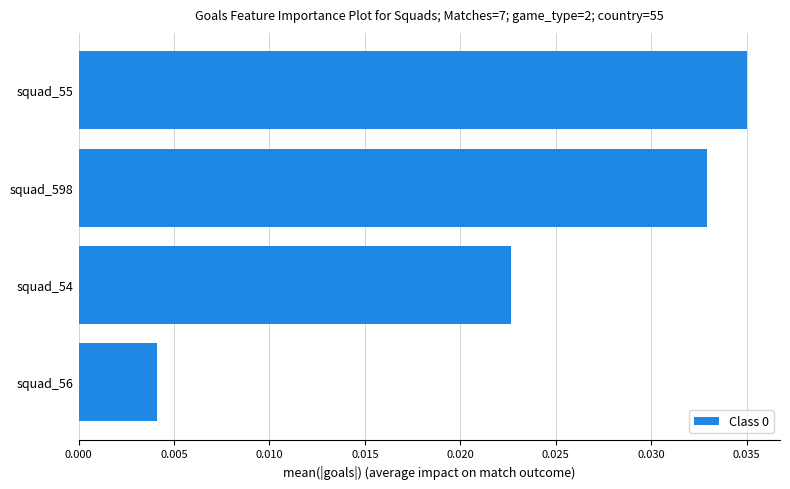

True or false: the data shows 0.1 at squad_598.

False